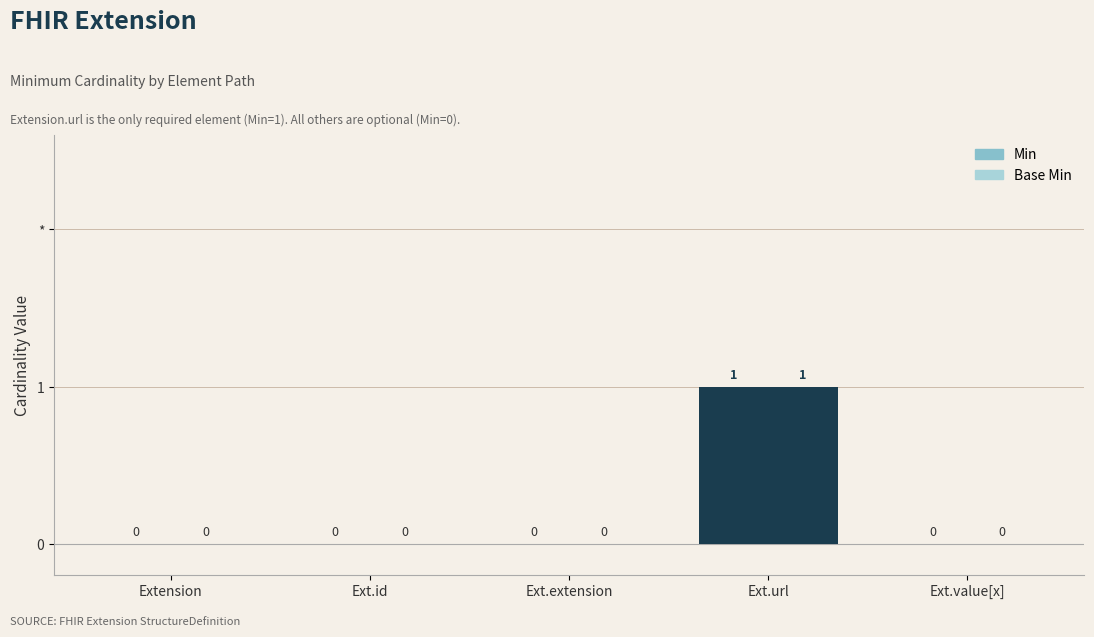

Are the bars grouped side by side (vs. stacked)?

Yes